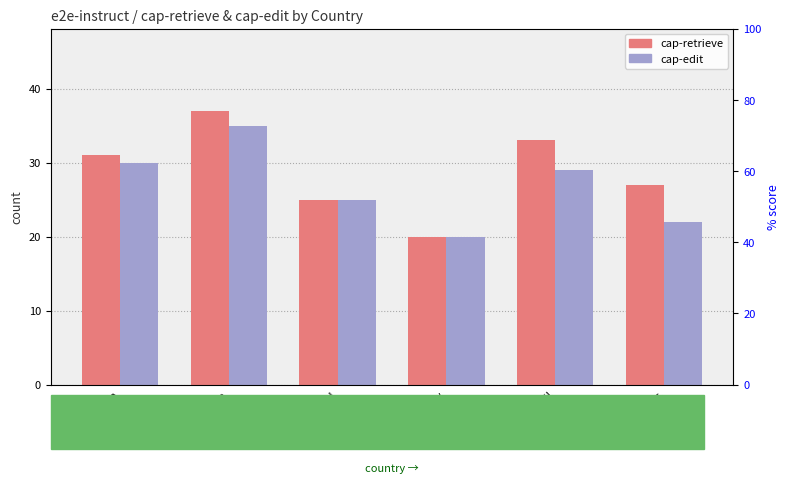

How many cap-retrieve values are between 25 and 33?

4